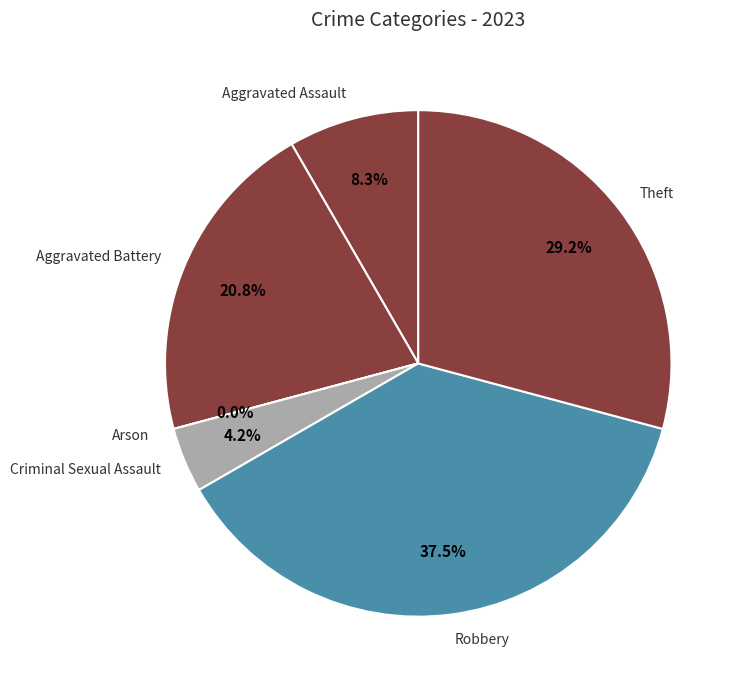

To the nearest percent, what is the combined percentage of Aggravated Battery and Criminal Sexual Assault?

25%